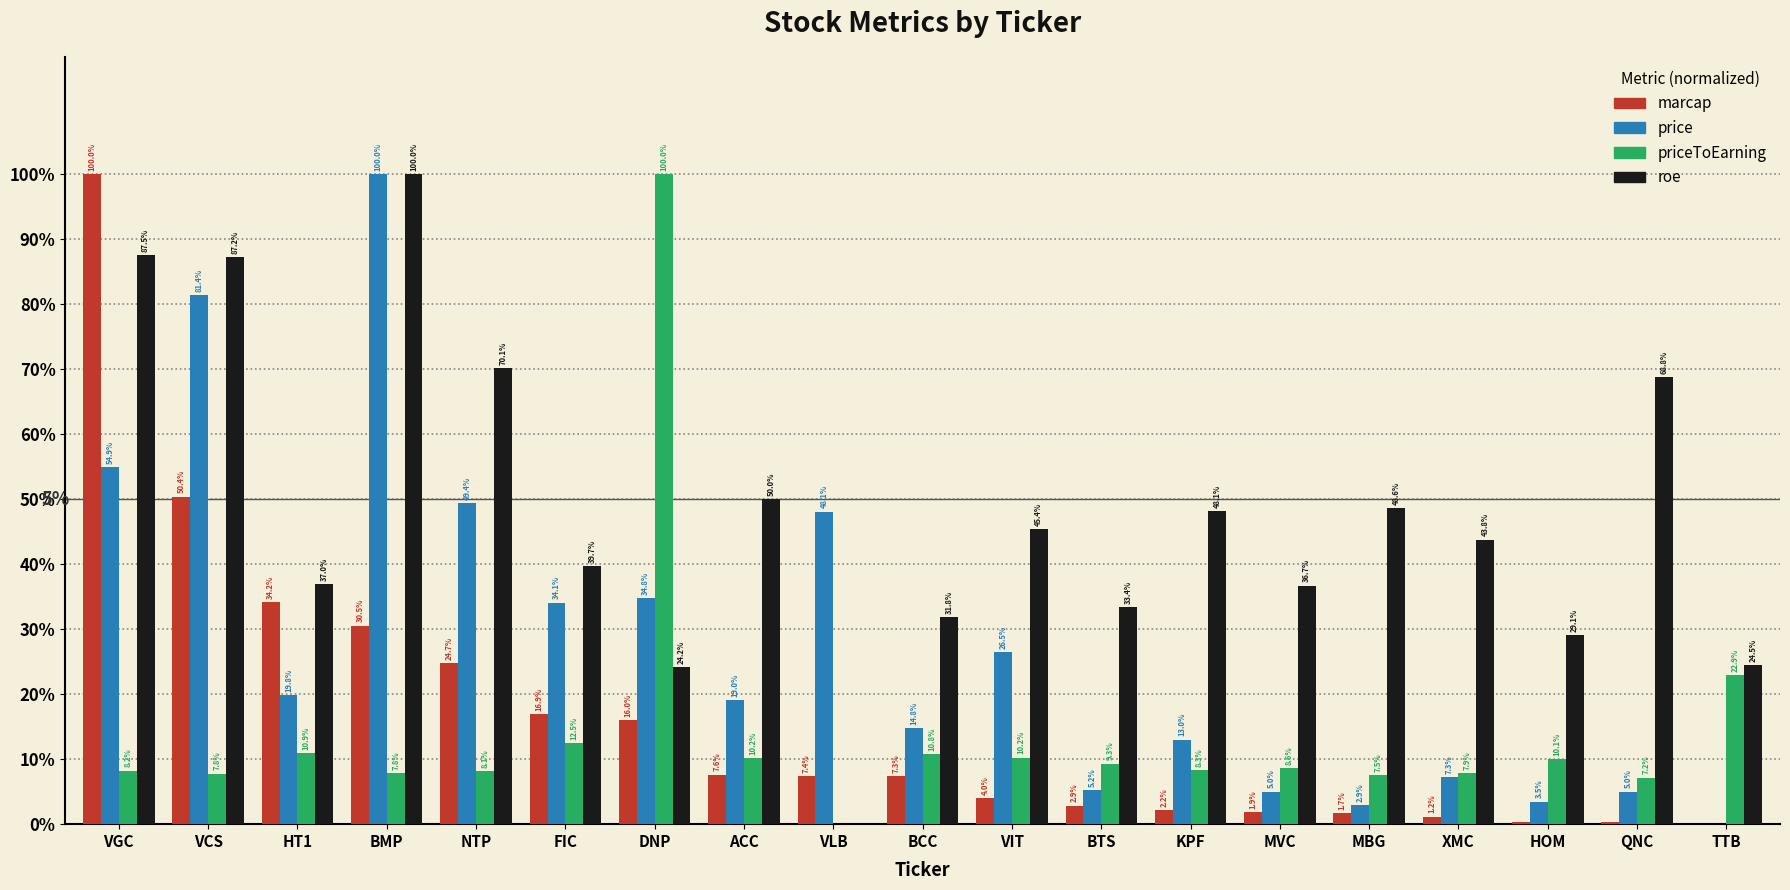

What are all the series names shown in the legend?

marcap, price, priceToEarning, roe